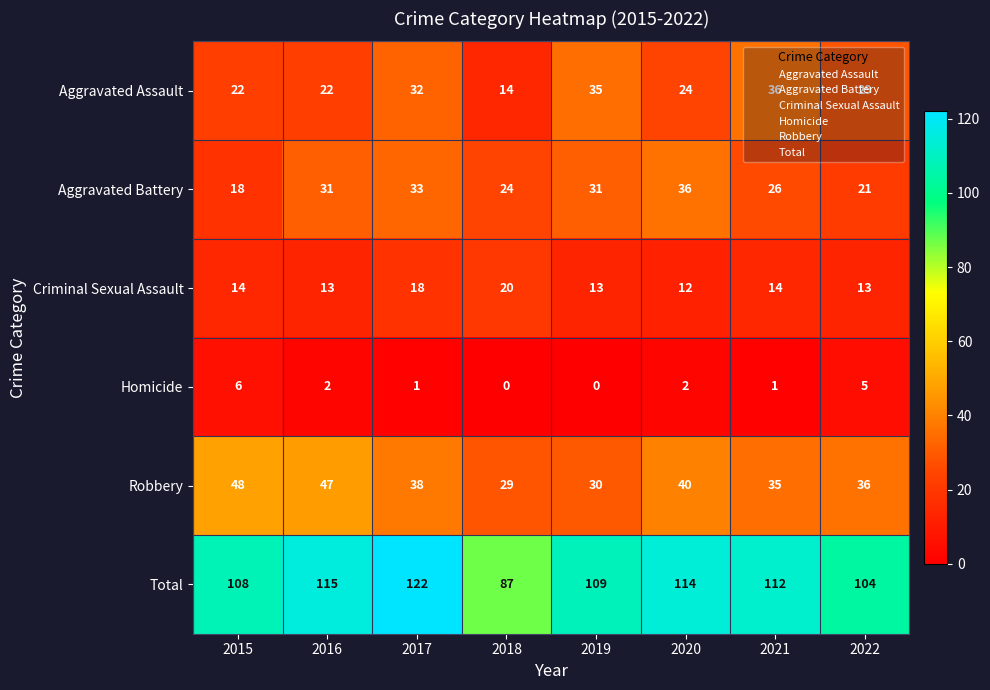

At how many categories does at least one series exceed 65?

8